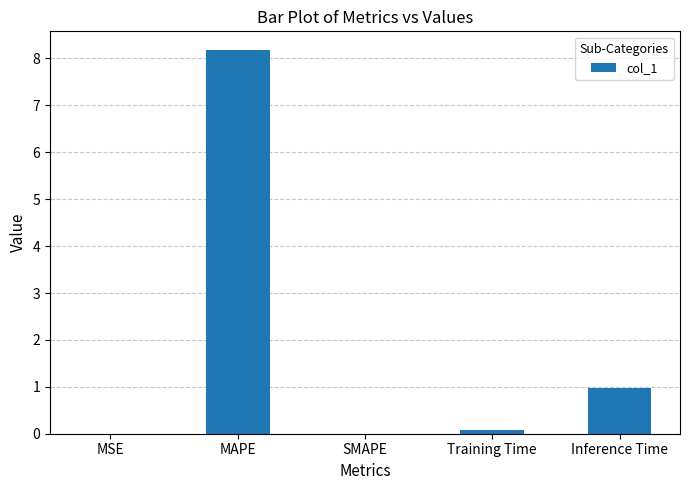

Where is the data nearest to the value 4?

Inference Time